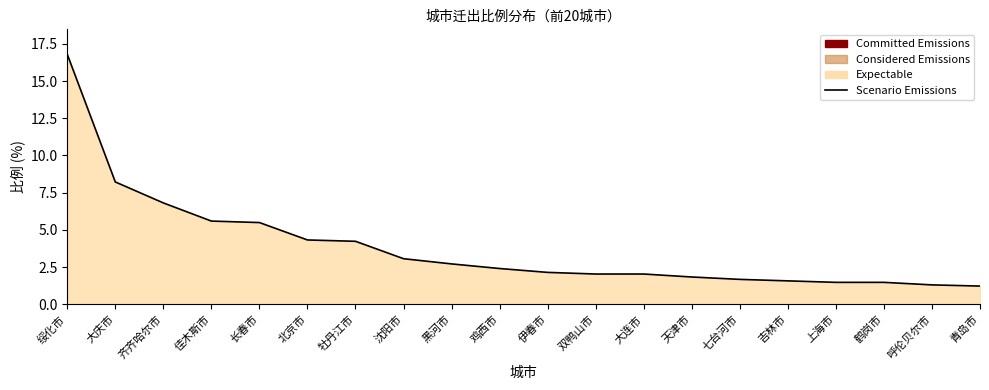

What is the approximate value at 绥化市?

16.8